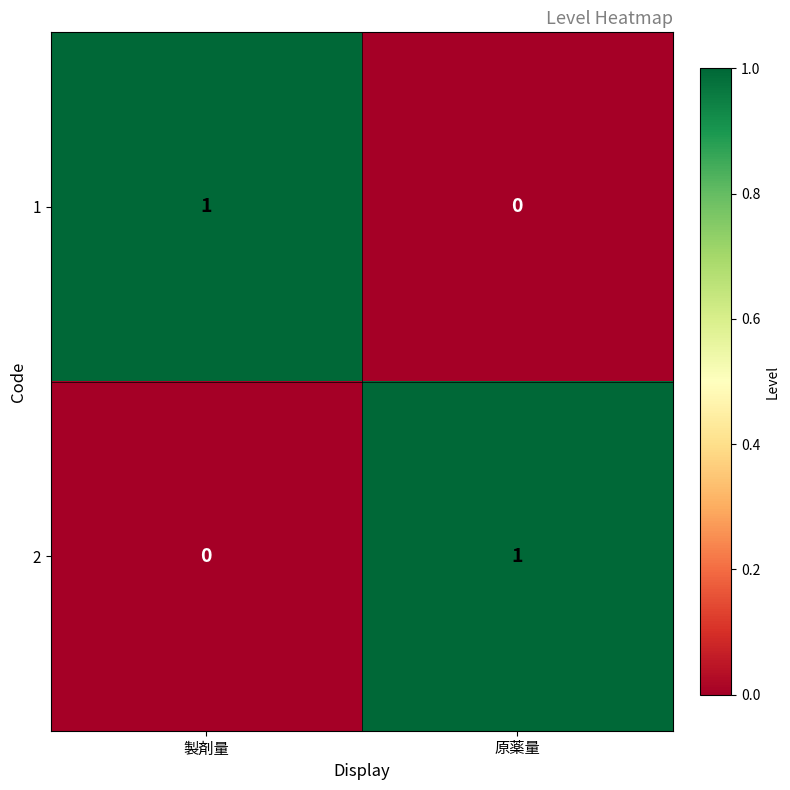

Reading left to right, extract all data points from this chart.

1: 製剤量=1	原薬量=0
2: 製剤量=0	原薬量=1